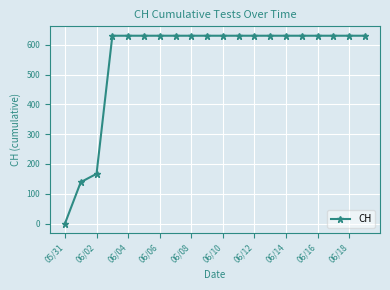

What is the difference between the second highest and second lowest values?

492